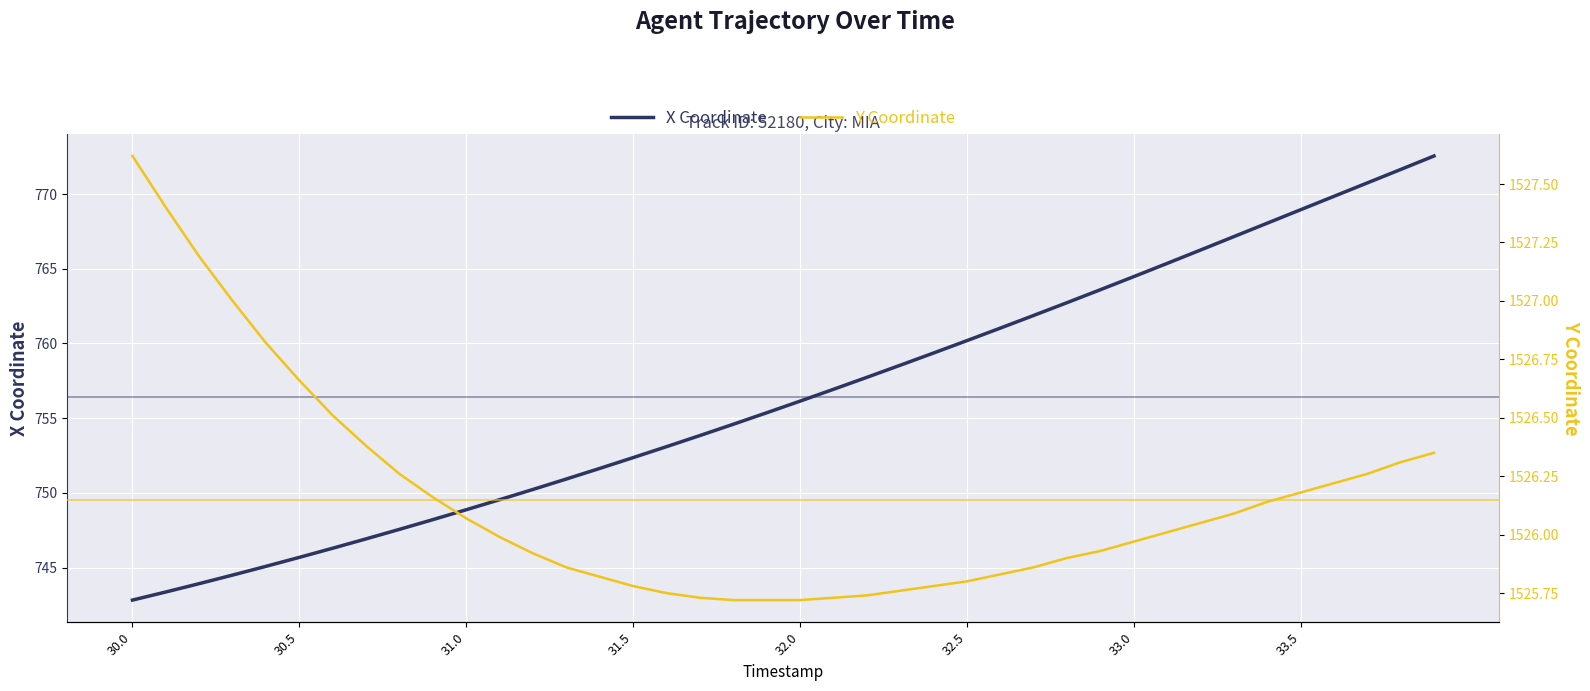

What is the highest value of the X Coordinate series?

772.5